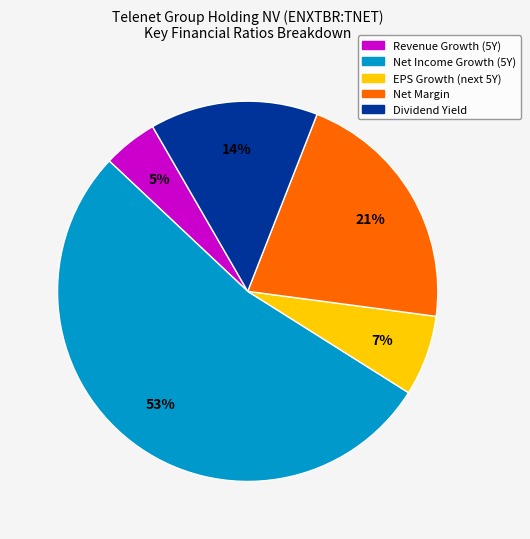

Combined, do Net Income Growth (5Y) and Net Margin account for over 50%?

Yes